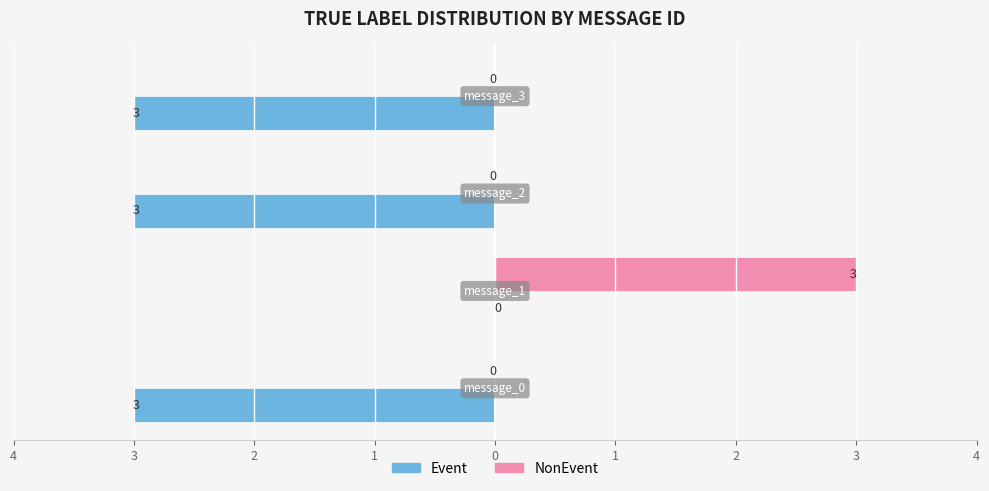

What is the difference between the maximum and minimum values in the Event series?

3